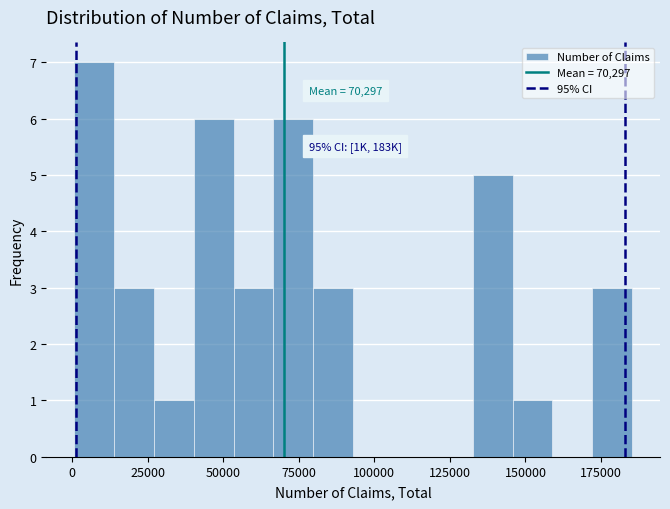

Around what value on the x-axis is the tallest bar? Give the approximate position of its centre, as read against the axis.

5000